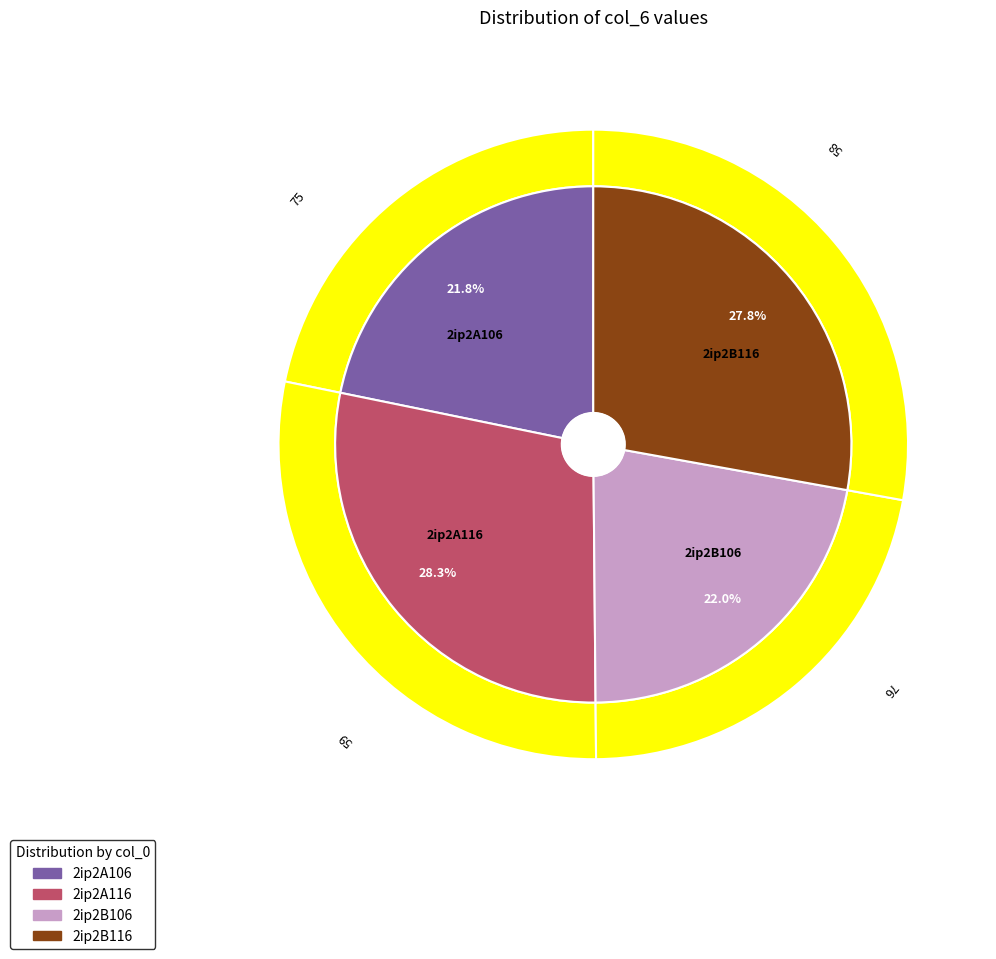

To the nearest percent, what is the combined percentage of 2ip2B106 and 2ip2A116?

50%